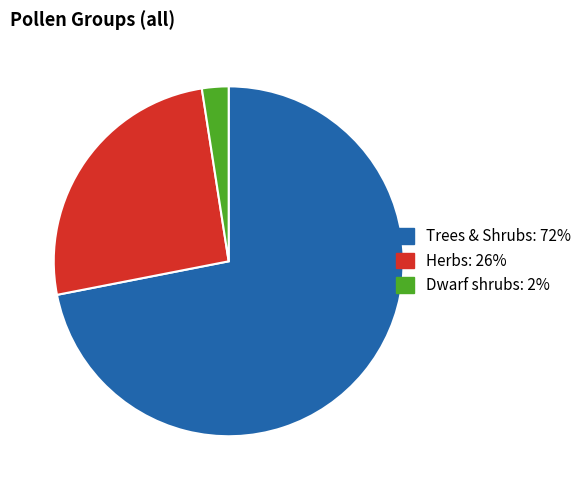

The Herbs slice represents 26% of the pie. True or false?

True